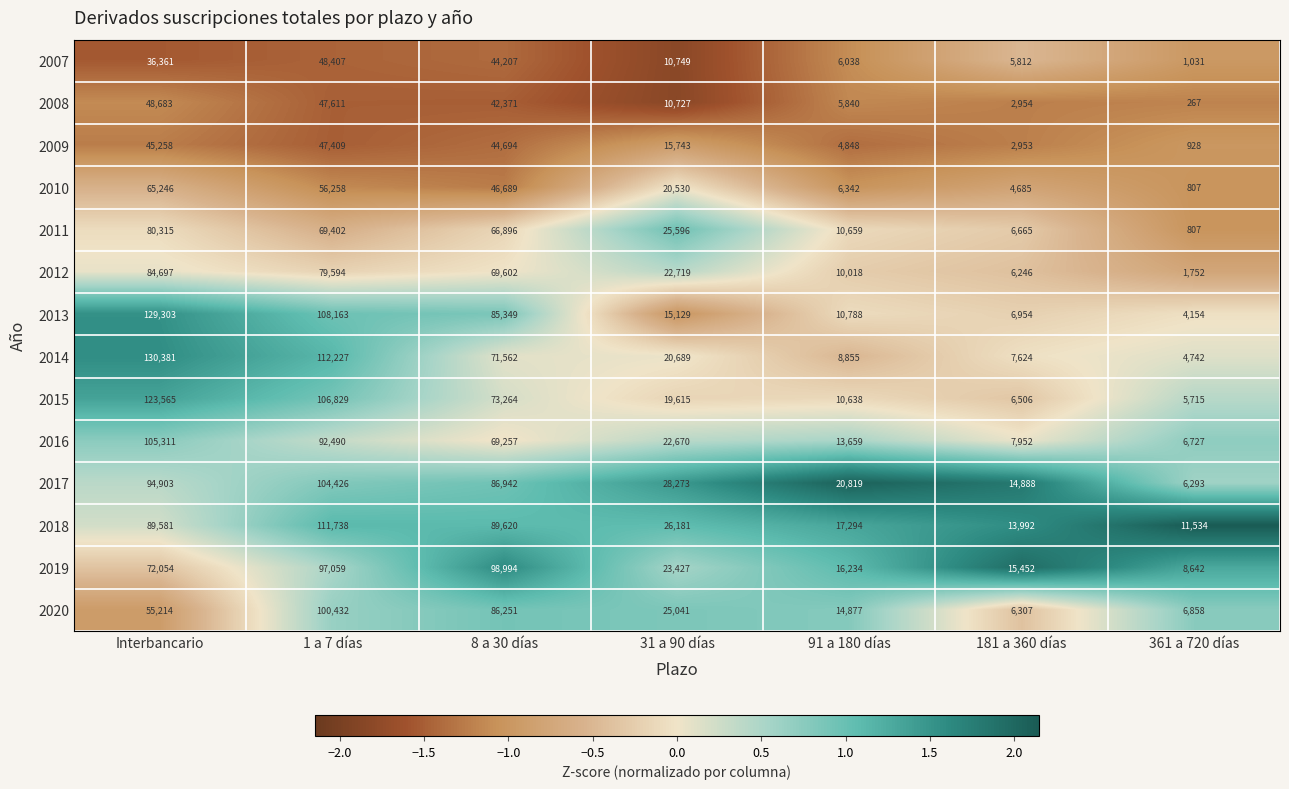

At how many categories does at least one series exceed 44428?

3